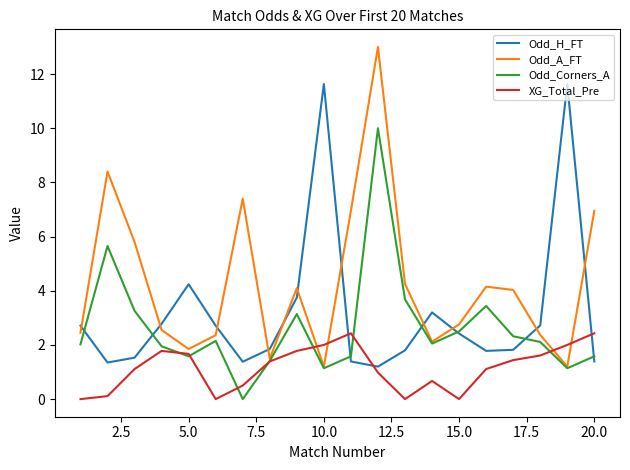

How many interior local valleys does the Odd_A_FT series have?

5